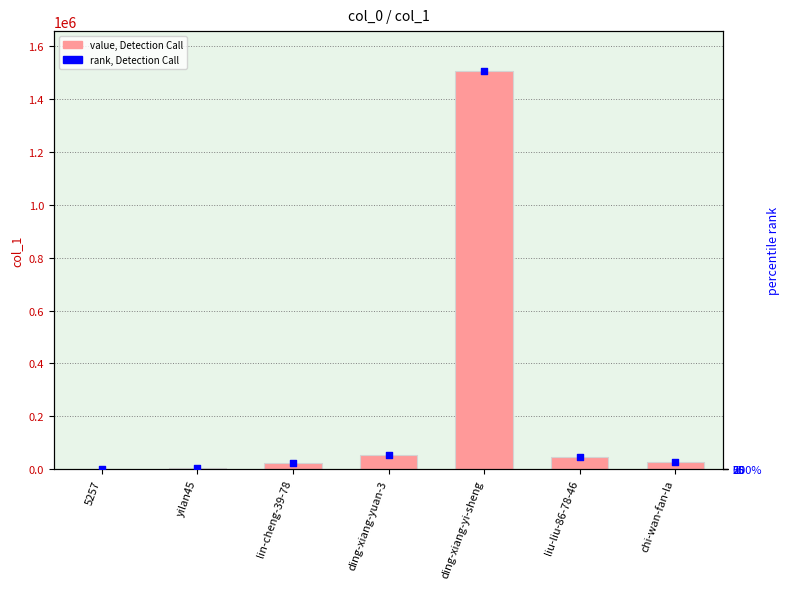

Which series has the largest total across all categories?

col_1